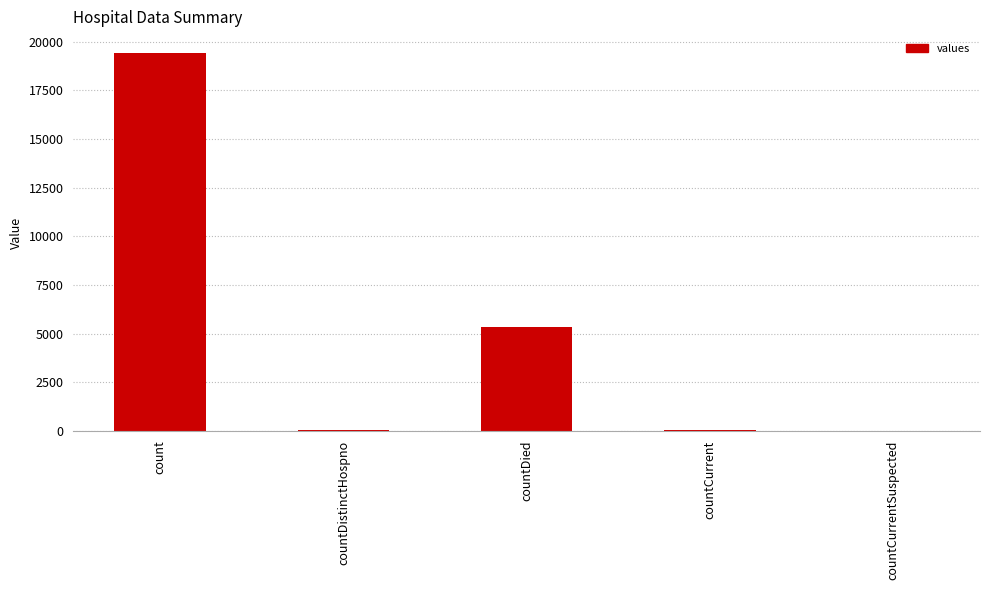

Is it true that the value at countCurrentSuspected is -7393?

False